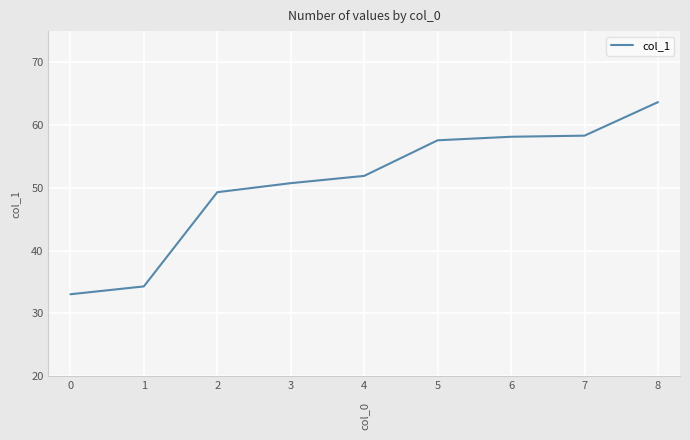

True or false: the data shows 57.6 at 5.

True